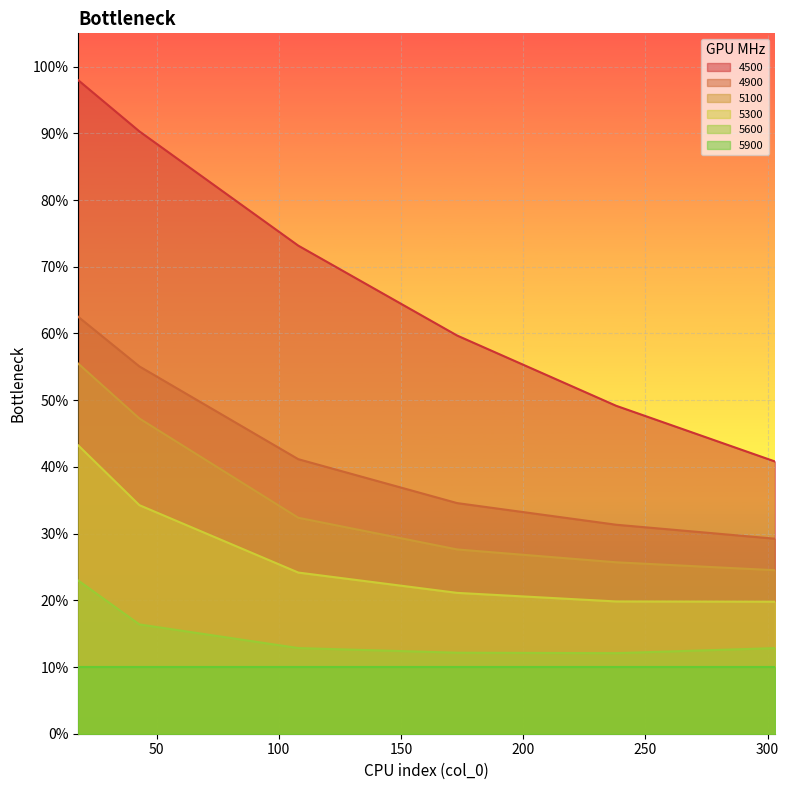

The value of 4900 at 238 is 0.3. True or false?

True